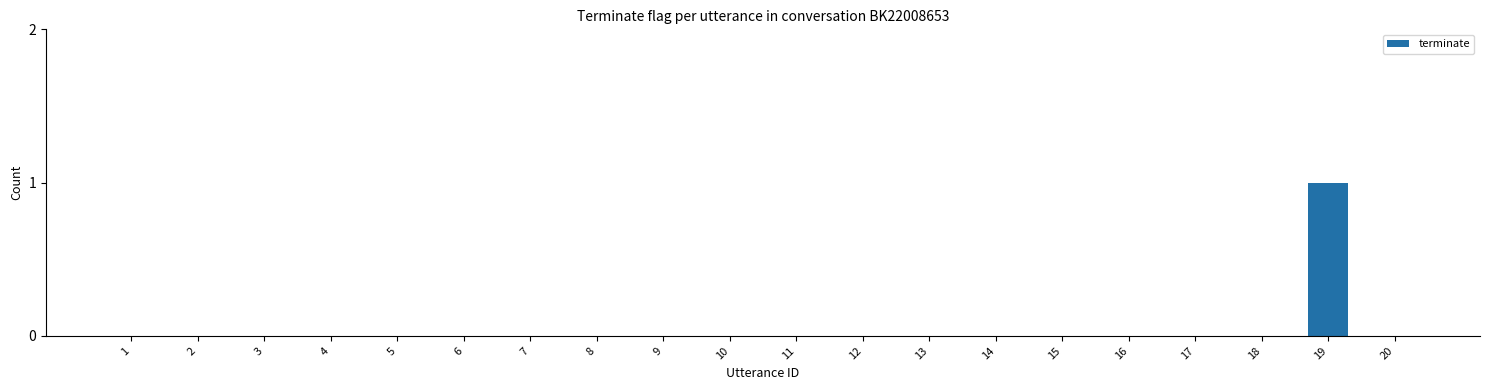

Reading right to left, transcribe all the data shown in this chart.

0	1	0	0	0	0	0	0	0	0	0	0	0	0	0	0	0	0	0	0